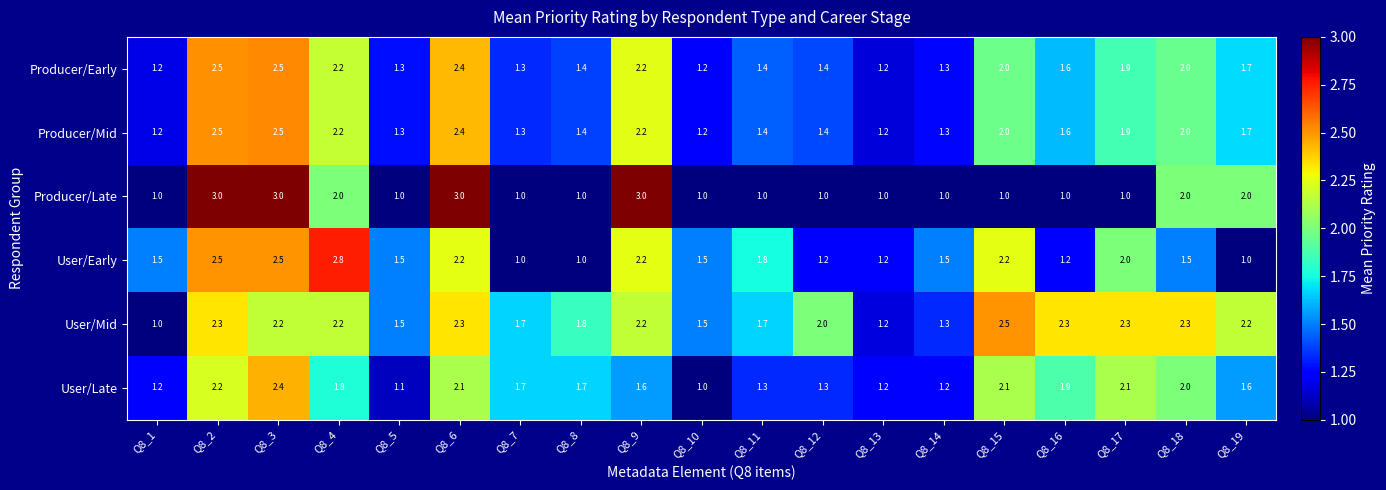

Is it true that Producer/Mid equals 1.9 at Q8_5?

False